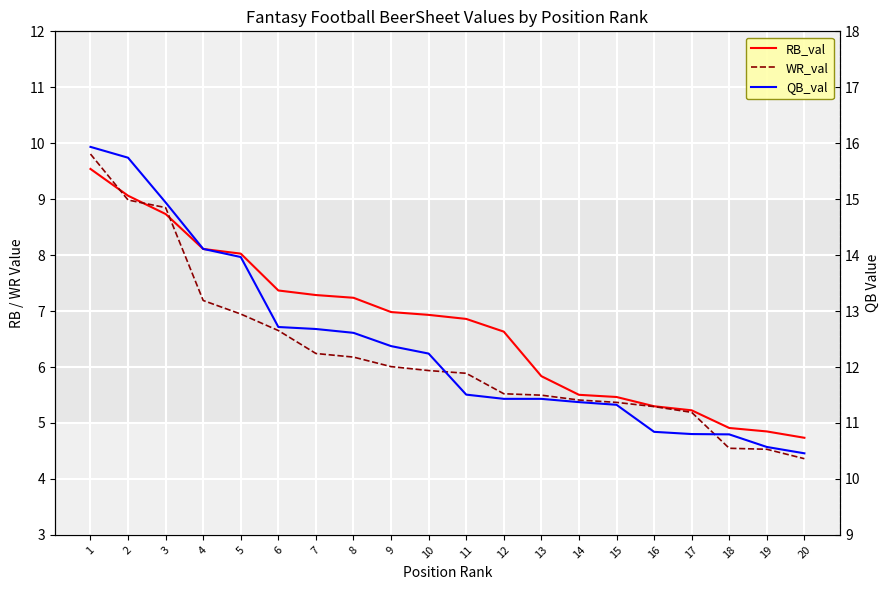

Reading left to right, list all the values displayed in this chart.

RB_val: 1=9.5	2=9.1	3=8.7	4=8.1	5=8.0	6=7.4	7=7.3	8=7.2	9=7.0	10=6.9	11=6.9	12=6.6	13=5.8	14=5.5	15=5.5	16=5.3	17=5.2	18=4.9	19=4.8	20=4.7
WR_val: 1=9.8	2=9.0	3=8.8	4=7.2	5=6.9	6=6.7	7=6.2	8=6.2	9=6.0	10=5.9	11=5.9	12=5.5	13=5.5	14=5.4	15=5.4	16=5.3	17=5.2	18=4.5	19=4.5	20=4.4
QB_val: 1=15.9	2=15.7	3=14.9	4=14.1	5=14.0	6=12.7	7=12.7	8=12.6	9=12.4	10=12.2	11=11.5	12=11.4	13=11.4	14=11.4	15=11.3	16=10.8	17=10.8	18=10.8	19=10.6	20=10.5